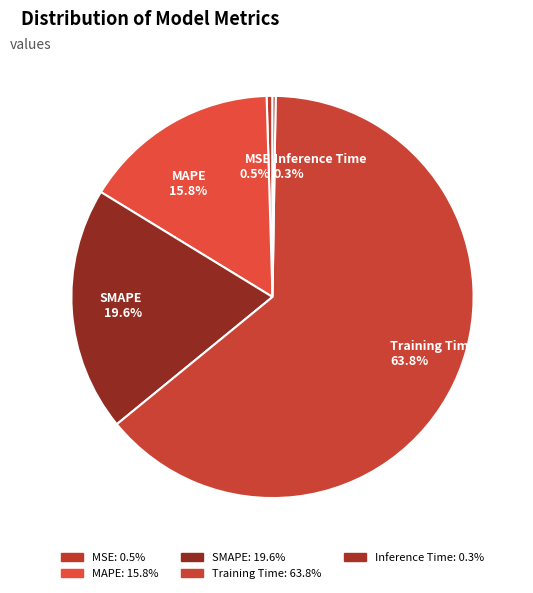

What is the largest slice in the pie chart?

Training Time